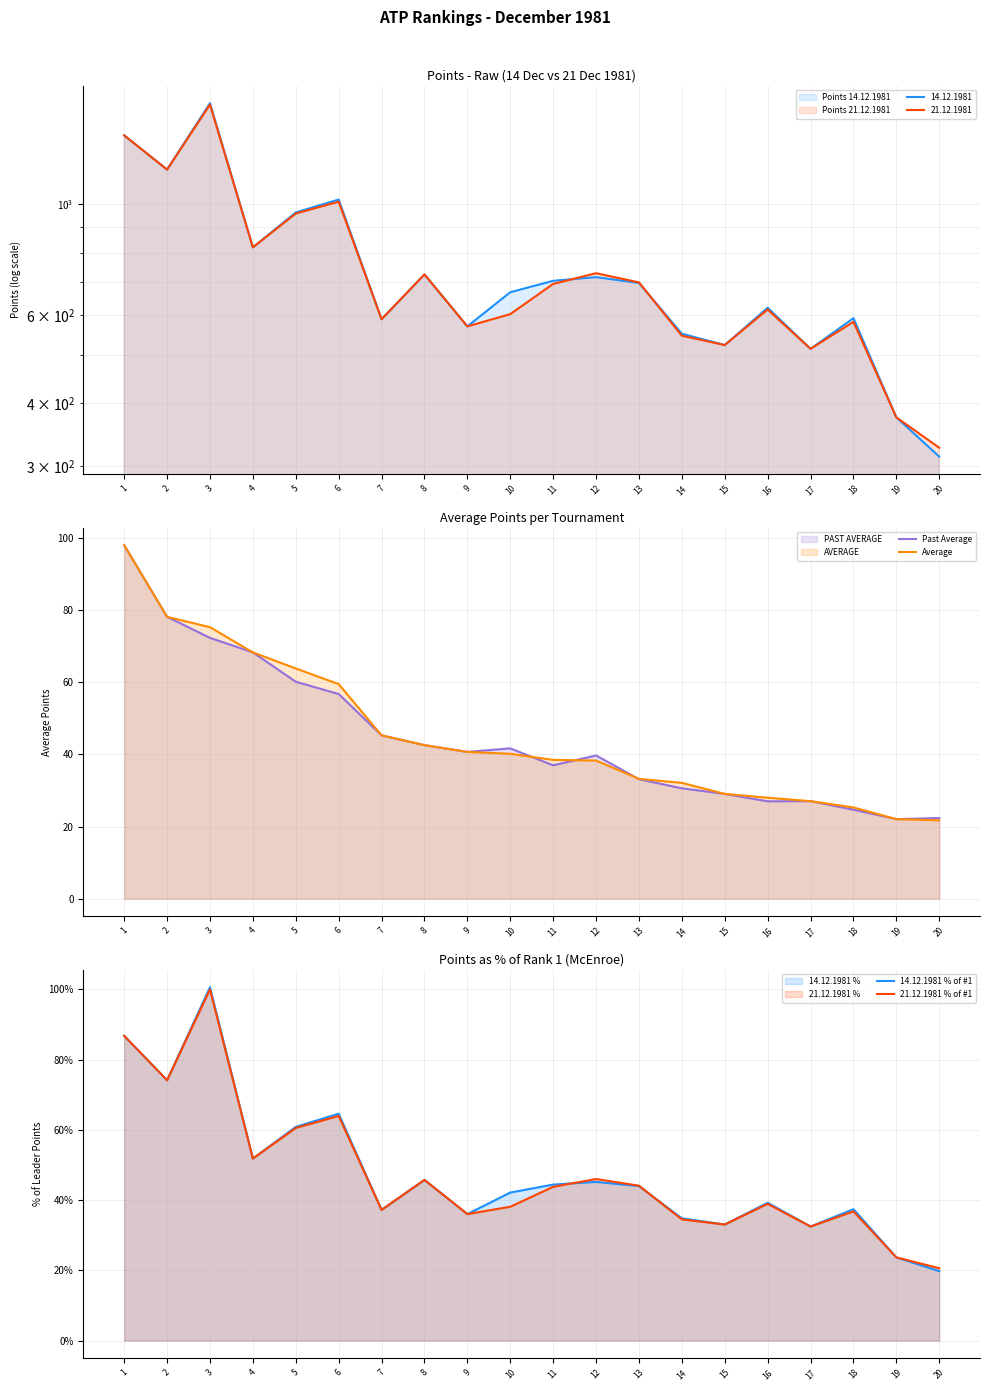

Rank the series by their maximum value, from lowest to highest.

Past Average, Average, 21.12.1981 % of #1, 14.12.1981 % of #1